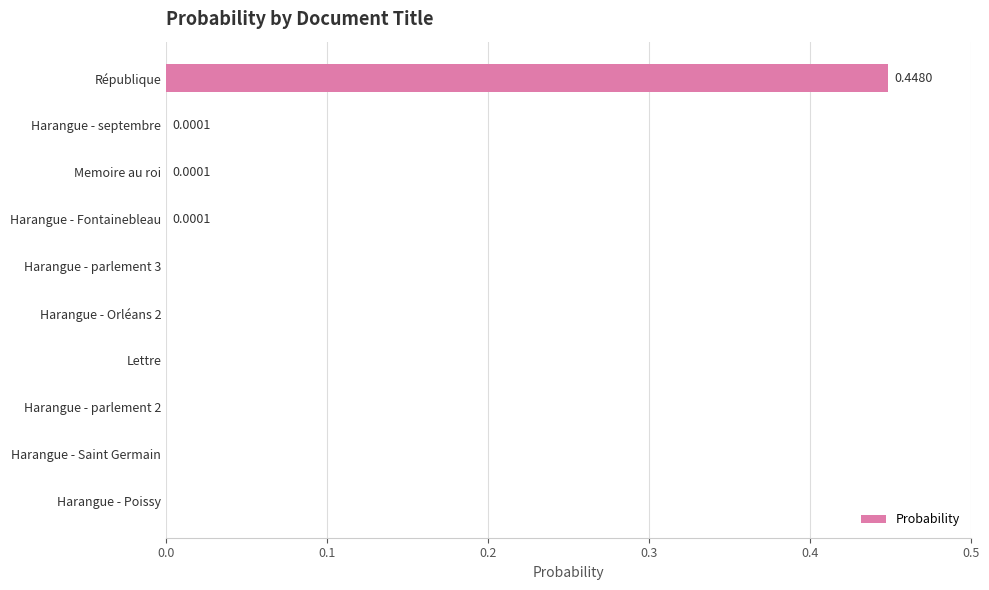

At which category does the chart reach its peak across all series?

République